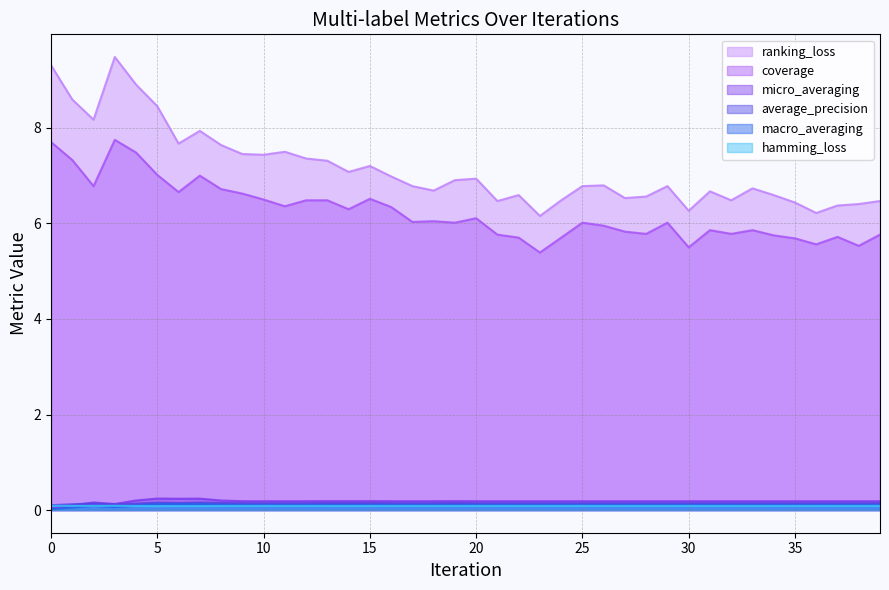

Which series has the largest range (max minus min)?

ranking_loss